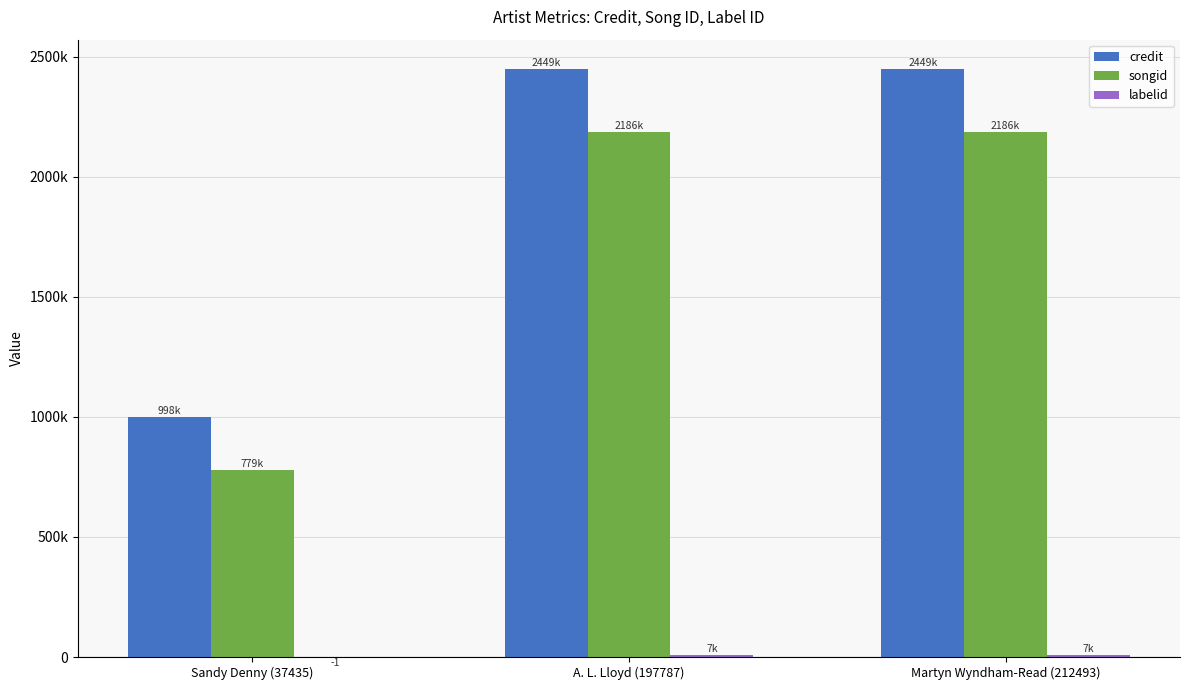

Are the bars grouped side by side (vs. stacked)?

Yes